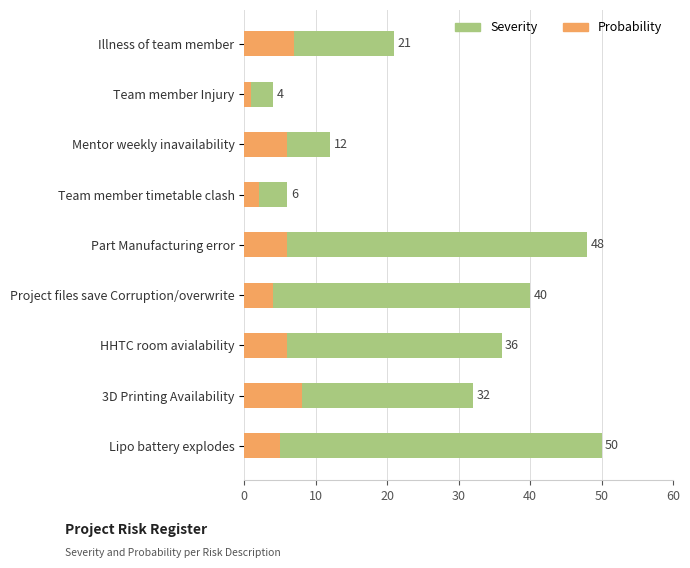

List the series in order of their peak value, highest first.

Severity, Probability